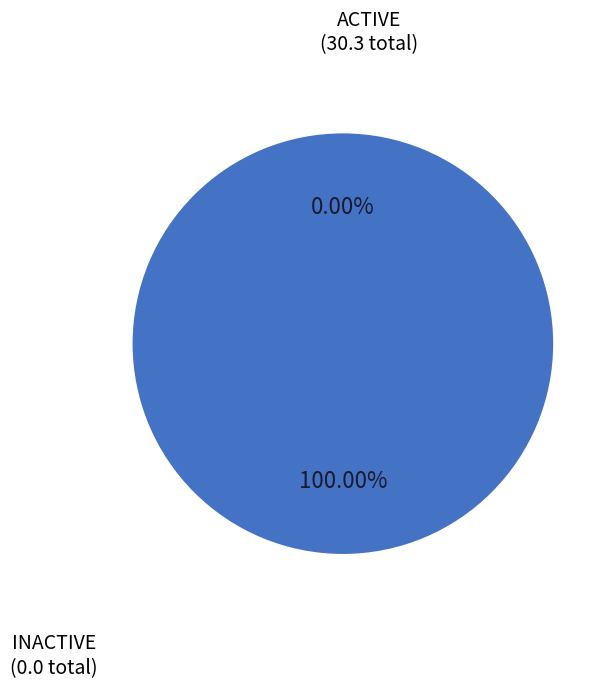

Is there a majority slice in this chart?

No